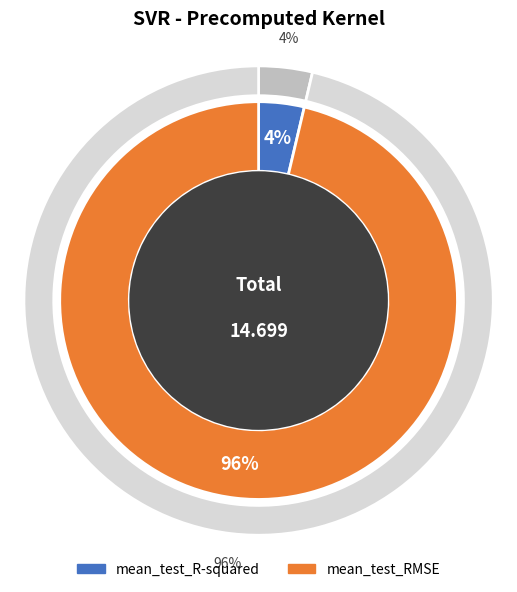

Between mean_test_R-squared and mean_test_RMSE, which is larger?

mean_test_RMSE